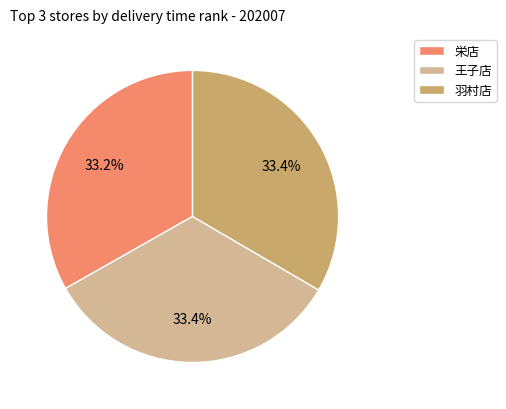

What portion of the pie excludes 栄店?

66.8%